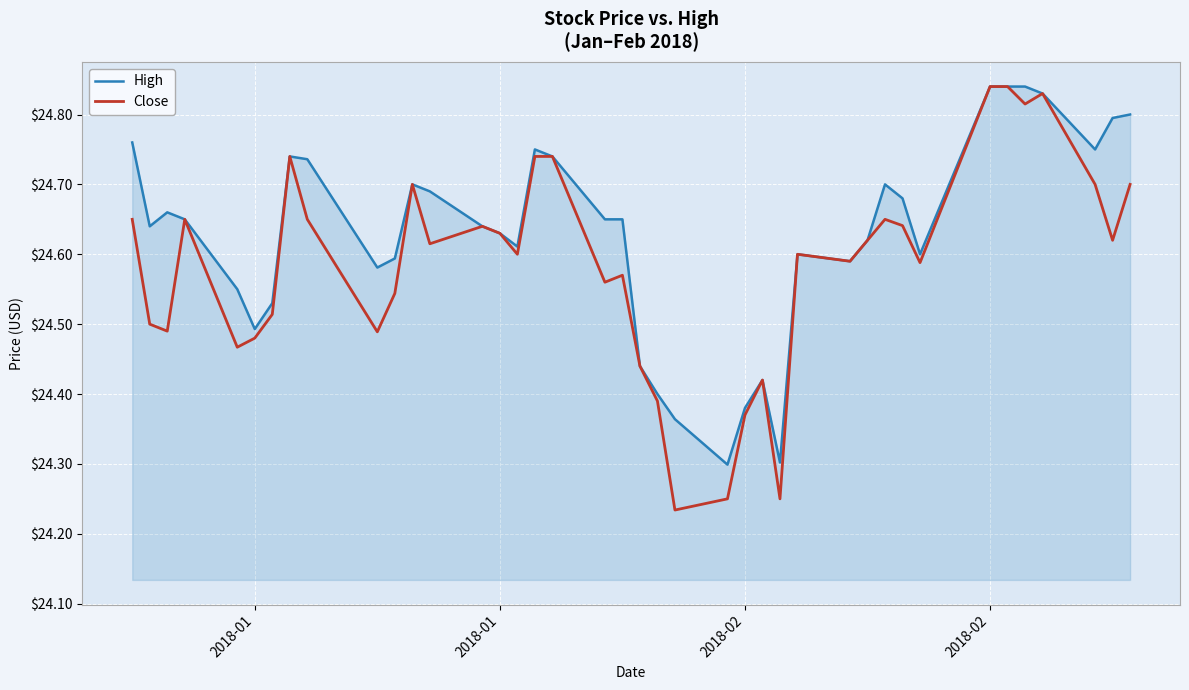

Rank the series by their average value, from lowest to highest.

Close, High